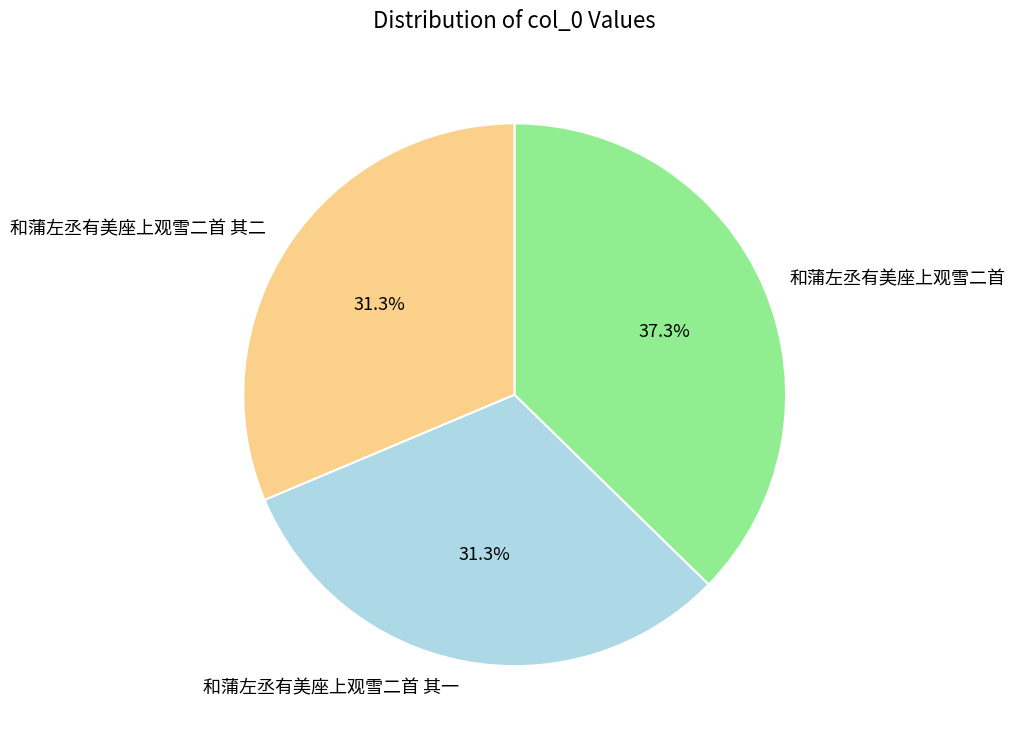

Between 和蒲左丞有美座上观雪二首 and 和蒲左丞有美座上观雪二首 其二, which is larger?

和蒲左丞有美座上观雪二首